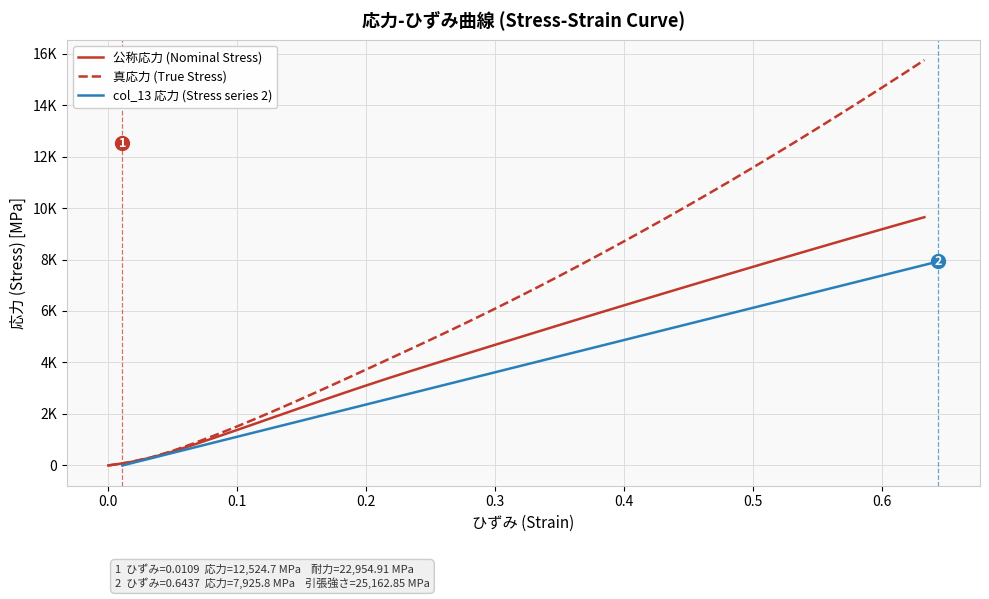

How many lines are shown in the chart?

3